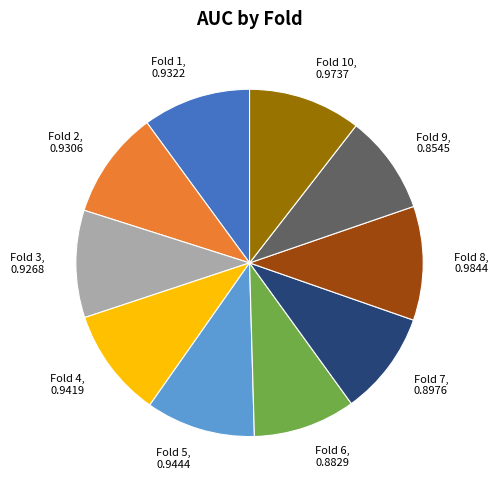

Does Fold 5 represent more than half of the total?

No